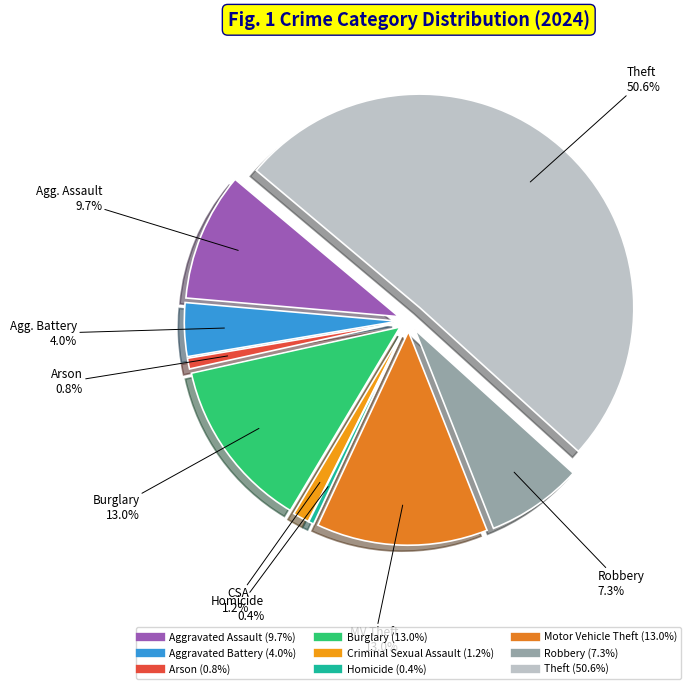

The Arson slice represents 1% of the pie. True or false?

True